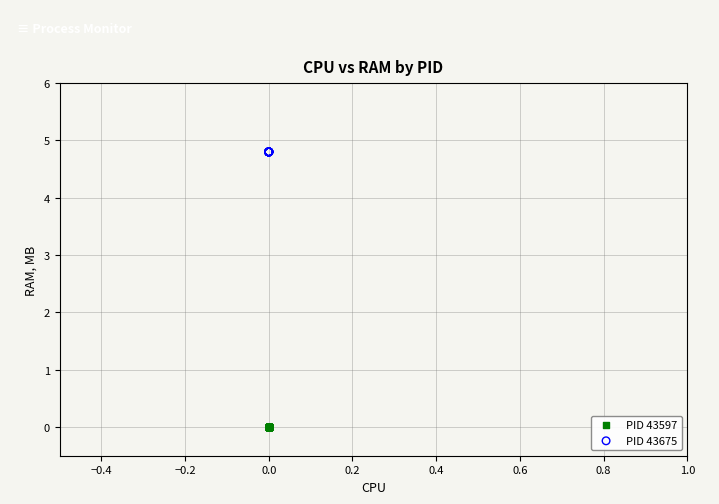

Which series reaches the maximum Y coordinate?

PID 43675